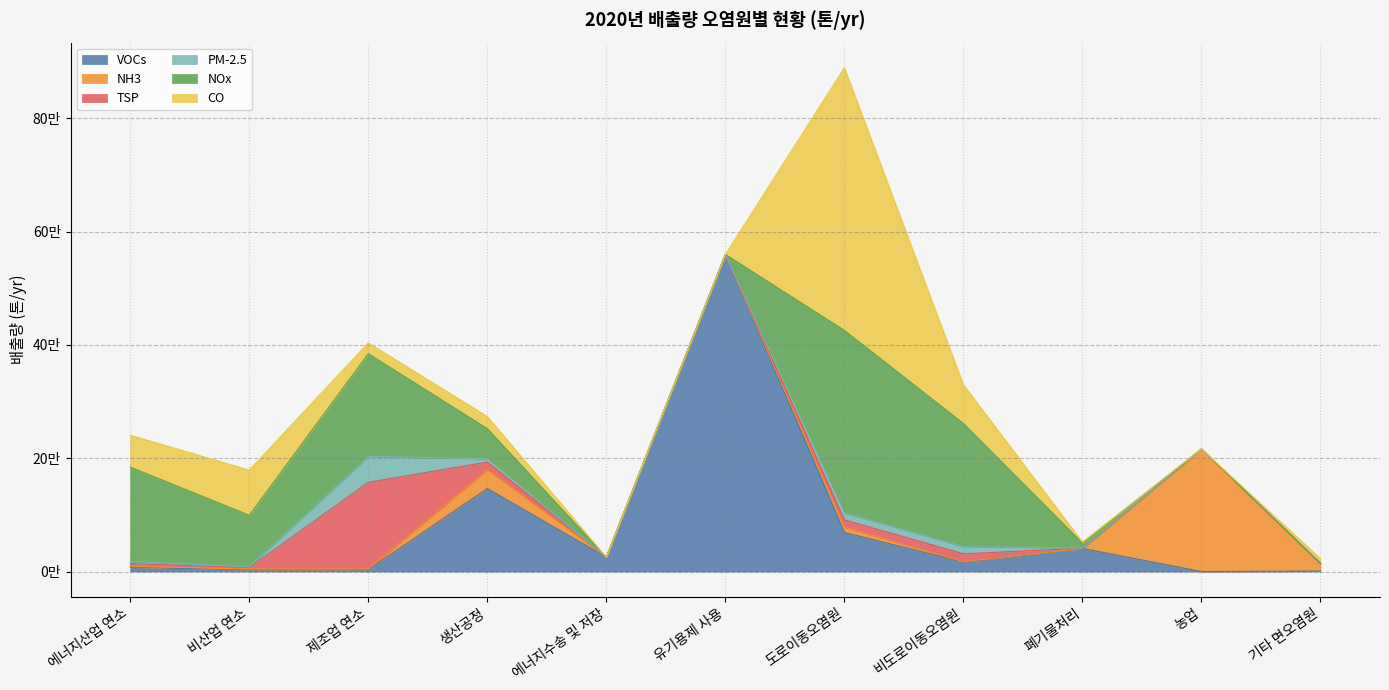

What is the approximate value of CO at 폐기물처리, to the nearest 50?

1850